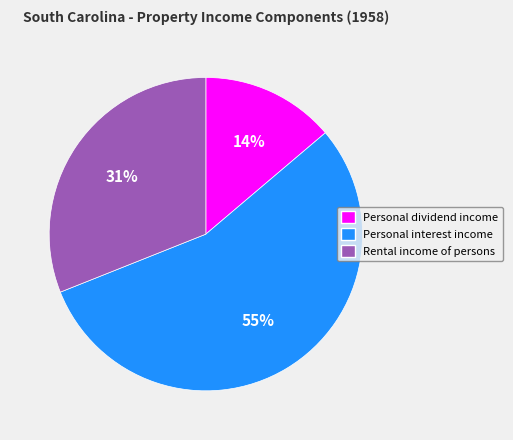

Is it true that Personal interest income is 55% of the pie?

True